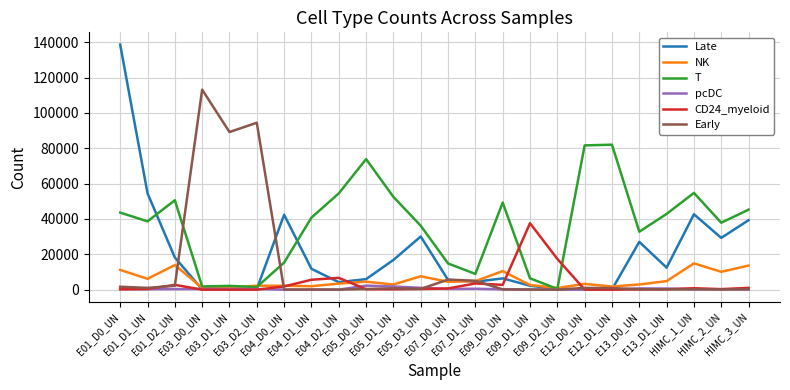

True or false: T has a value of 28445 at E05_D1_UN.

False